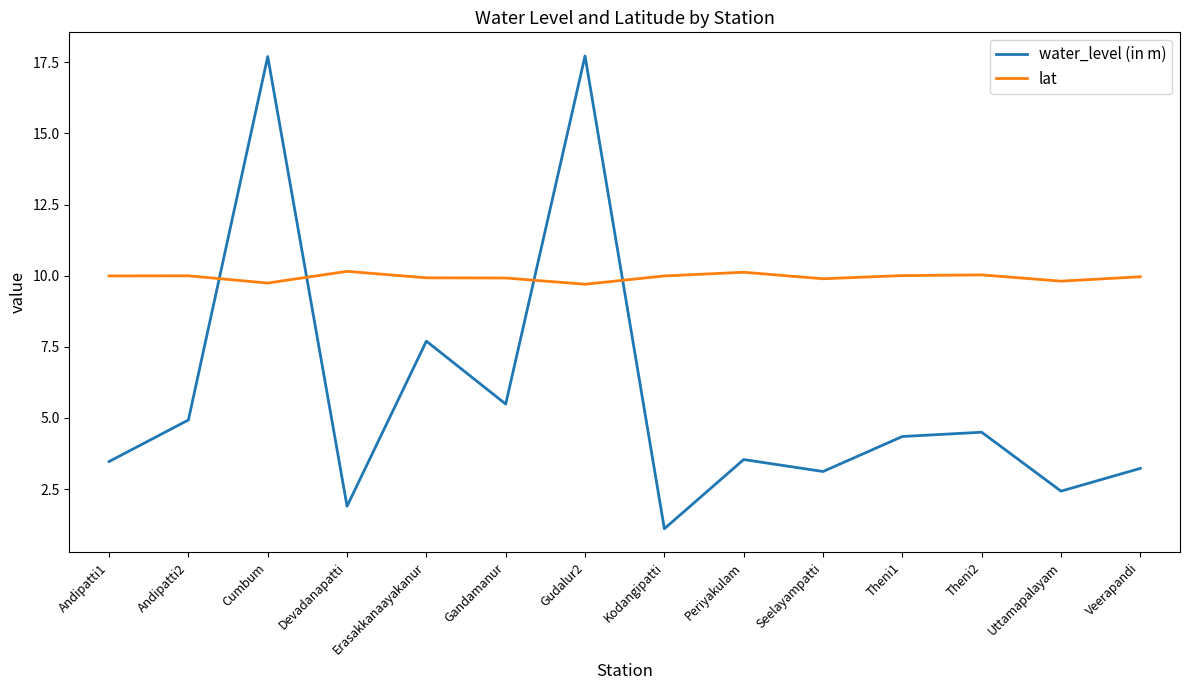

Which series has the largest total across all categories?

lat